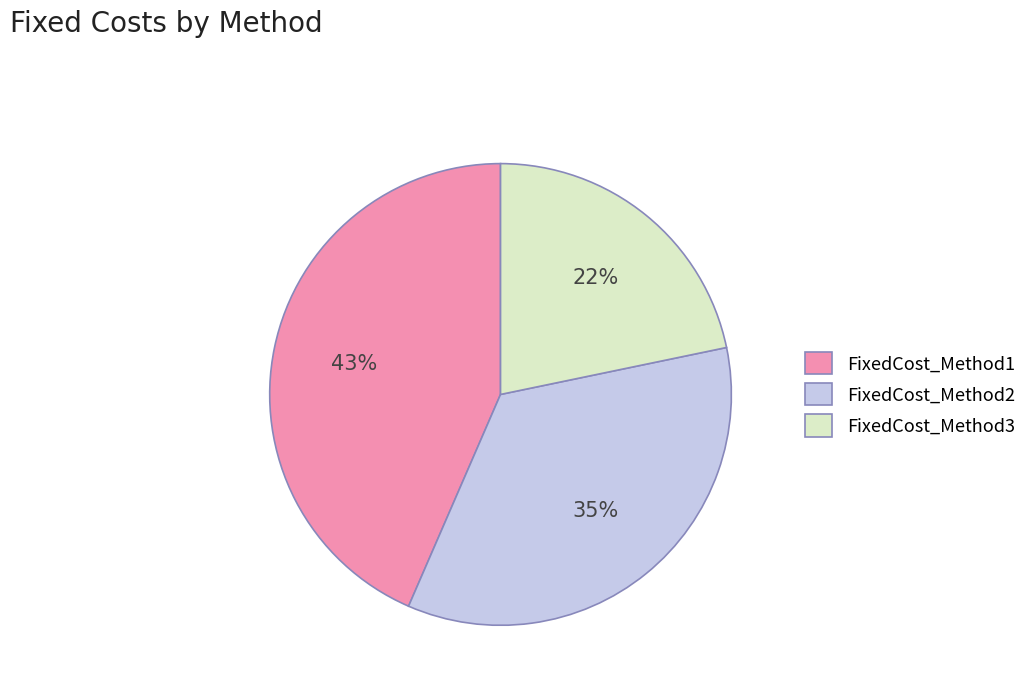

Do FixedCost_Method1 and FixedCost_Method2 together represent more than half of the pie?

Yes